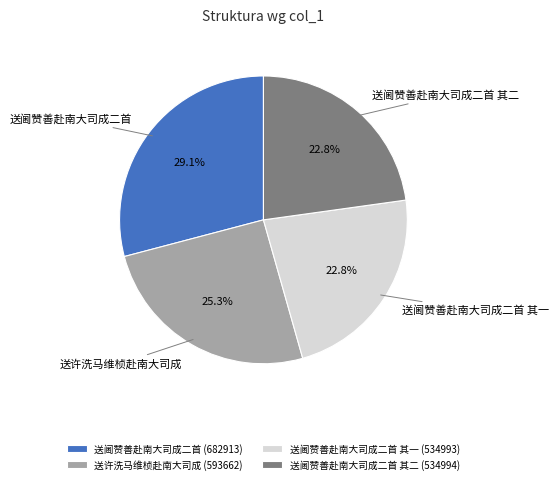

To the nearest percent, what is the average slice percentage?

25%